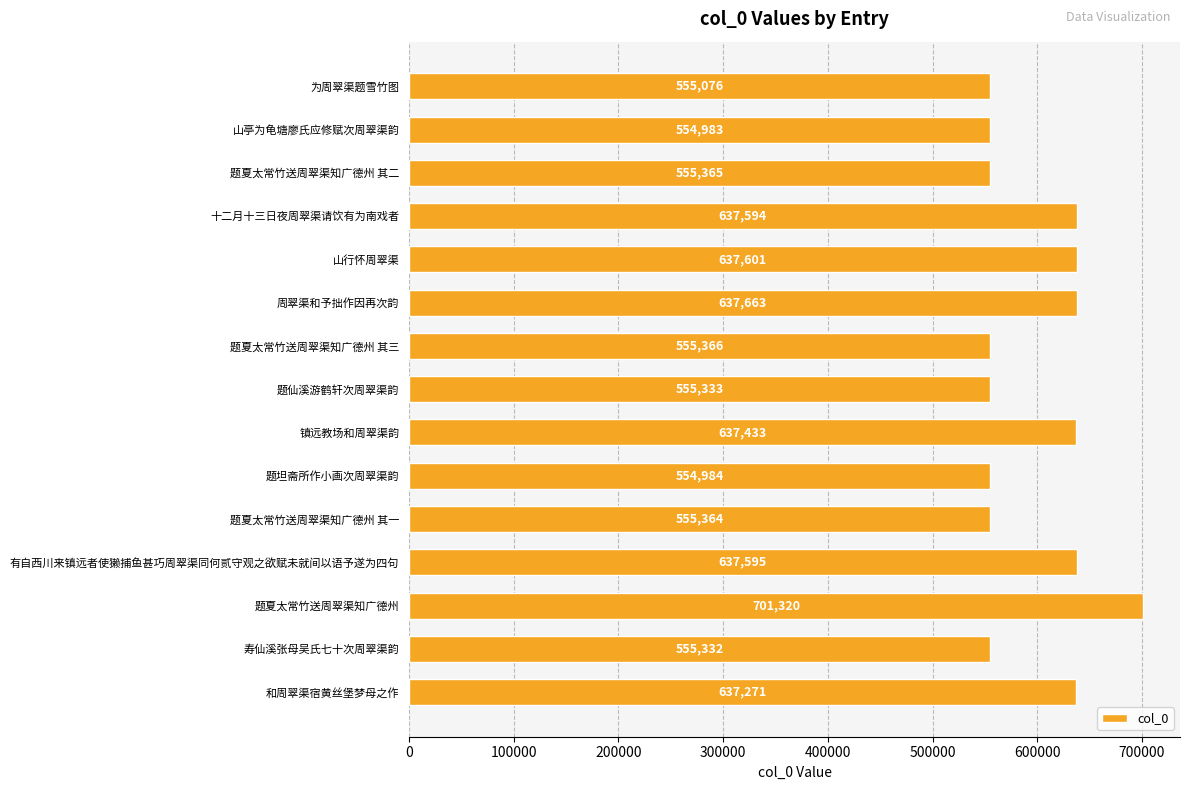

Rank the categories by value from lowest to highest.

山亭为龟塘廖氏应修赋次周翠渠韵, 题坦斋所作小画次周翠渠韵, 为周翠渠题雪竹图, 寿仙溪张母吴氏七十次周翠渠韵, 题仙溪游鹤轩次周翠渠韵, 题夏太常竹送周翠渠知广德州 其一, 题夏太常竹送周翠渠知广德州 其二, 题夏太常竹送周翠渠知广德州 其三, 和周翠渠宿黄丝堡梦母之作, 镇远教场和周翠渠韵, 十二月十三日夜周翠渠请饮有为南戏者, 有自西川来镇远者使獭捕鱼甚巧周翠渠同何贰守观之欲赋未就间以语予遂为四句, 山行怀周翠渠, 周翠渠和予拙作因再次韵, 题夏太常竹送周翠渠知广德州